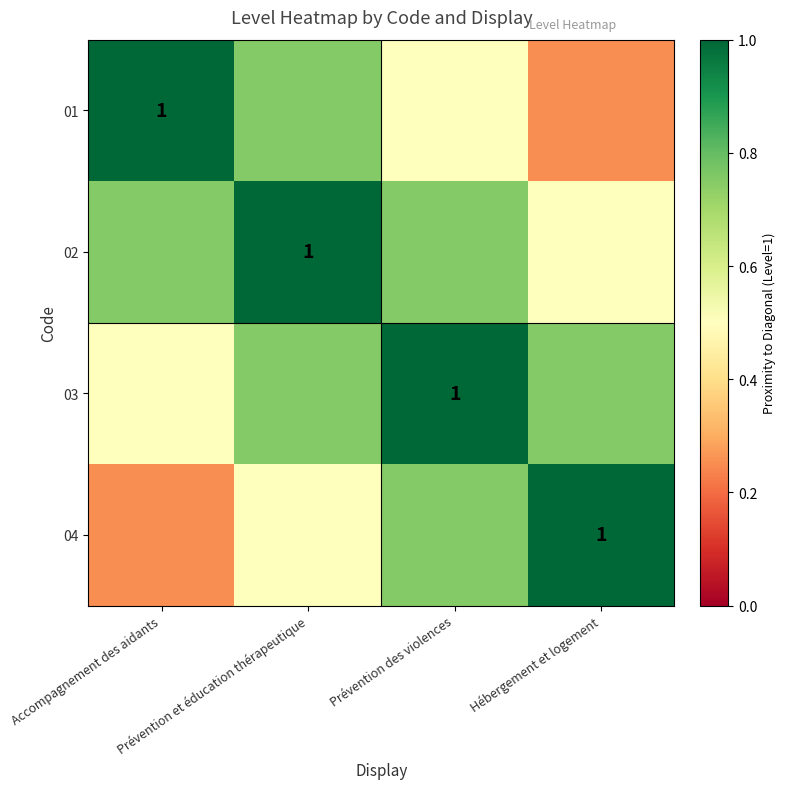

What is the total value across all series at Hébergement et logement?

2.5